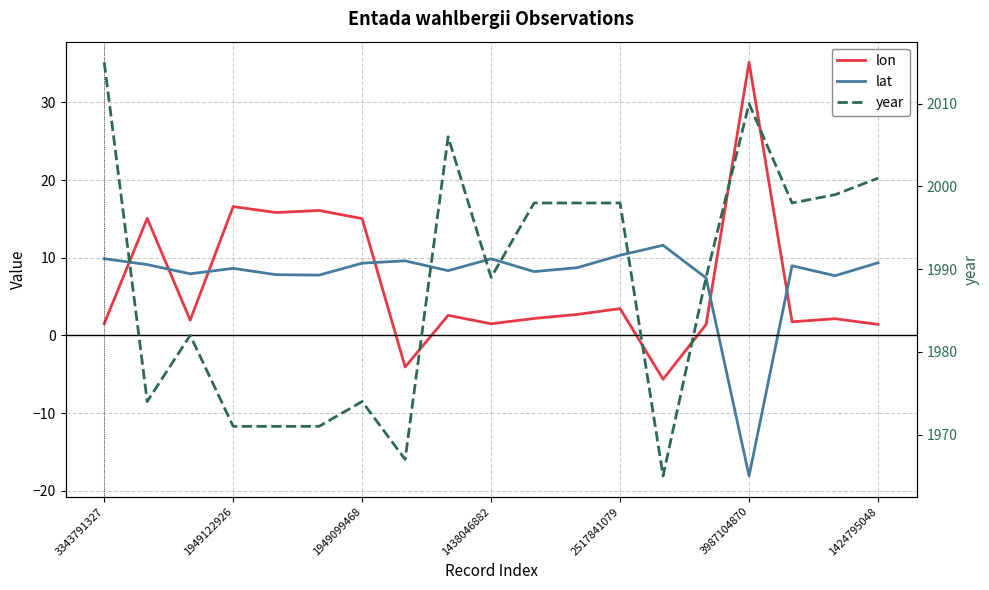

Is it true that lat equals 7.4 at 14?

True